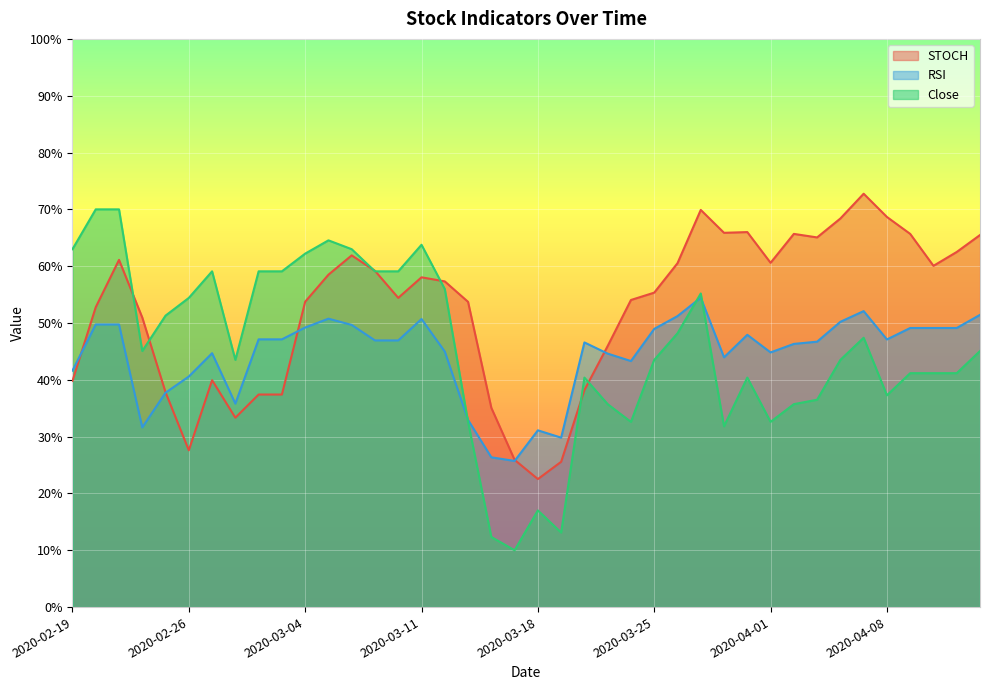

What is the greatest value displayed?

72.8